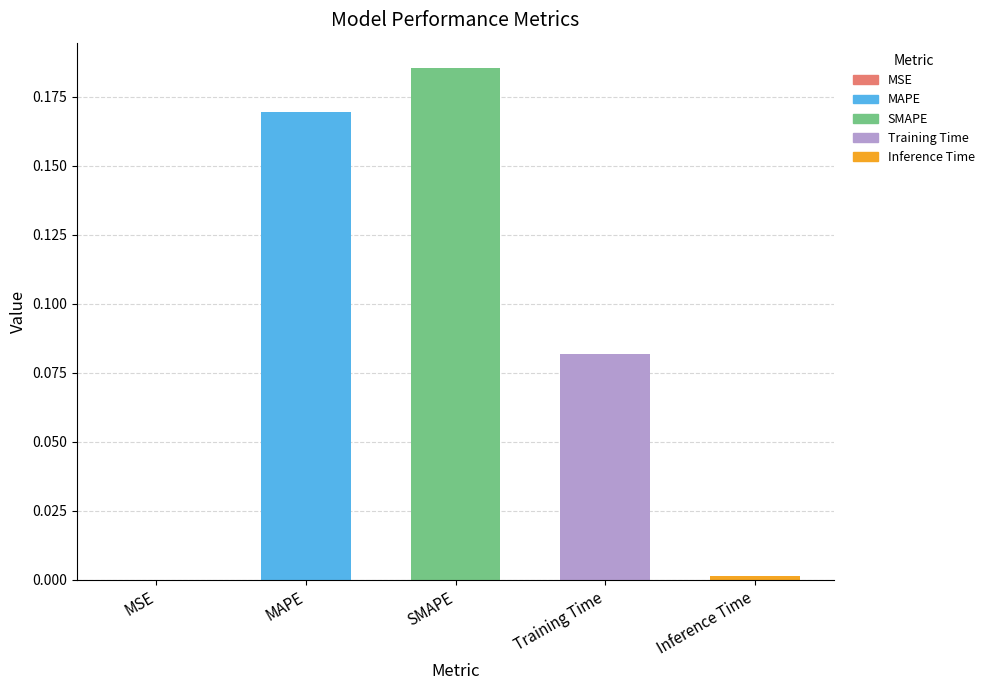

The chart shows a value of 0.3 at SMAPE. True or false?

False